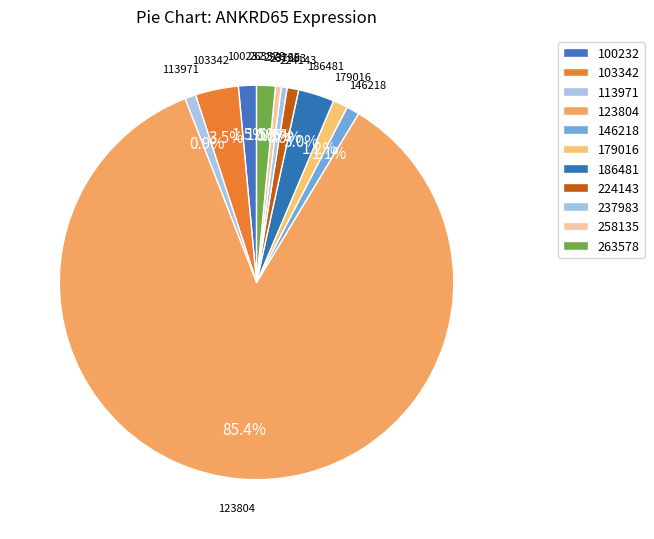

Between 100232 and 123804, which is larger?

123804